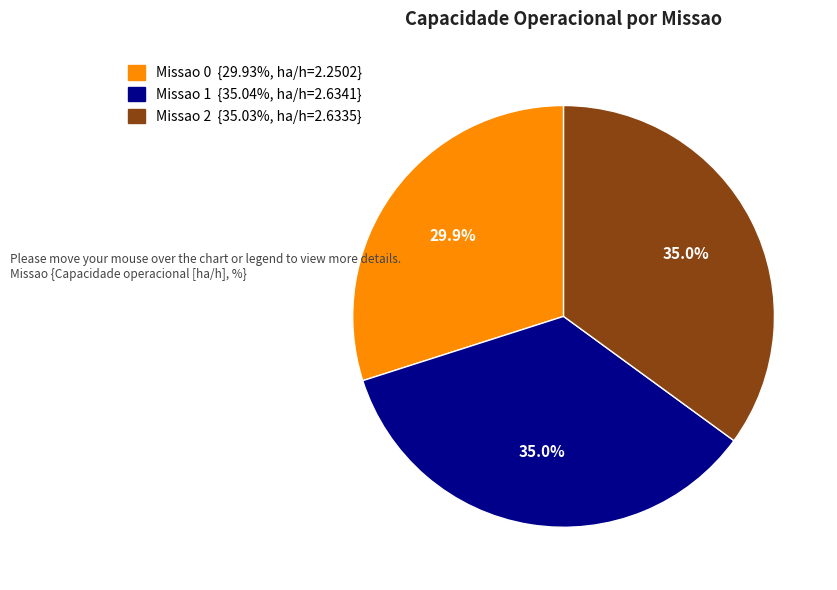

Is there a majority slice in this chart?

No